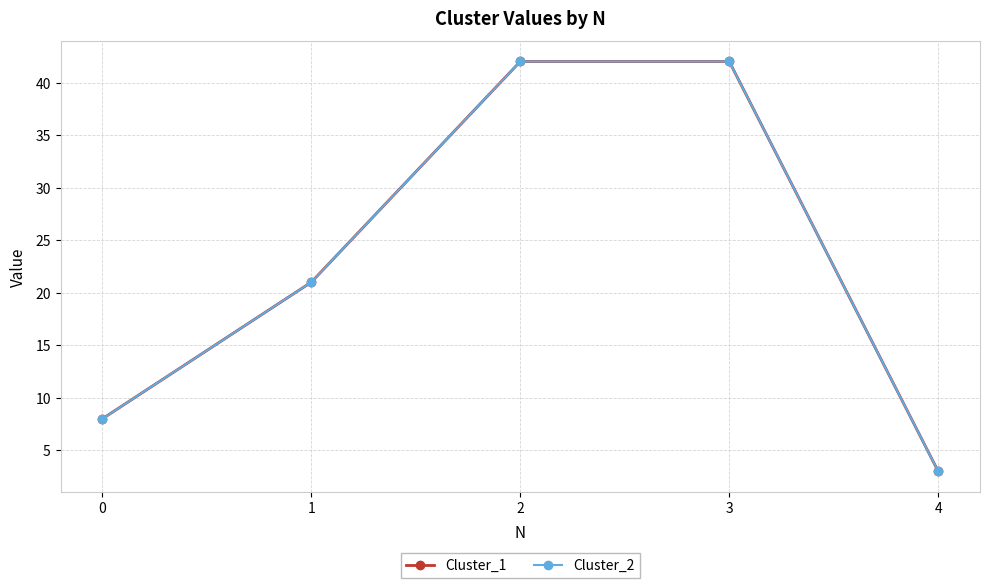

What is the maximum value shown in the chart?

42